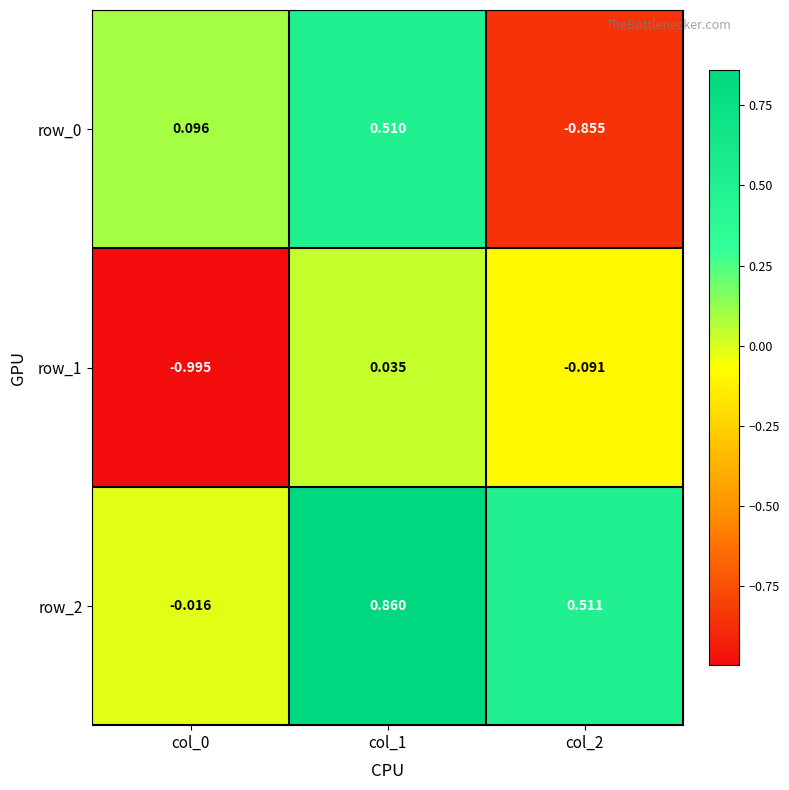

Is the value of row_1 at col_1 greater than the value of row_2 at col_0?

Yes